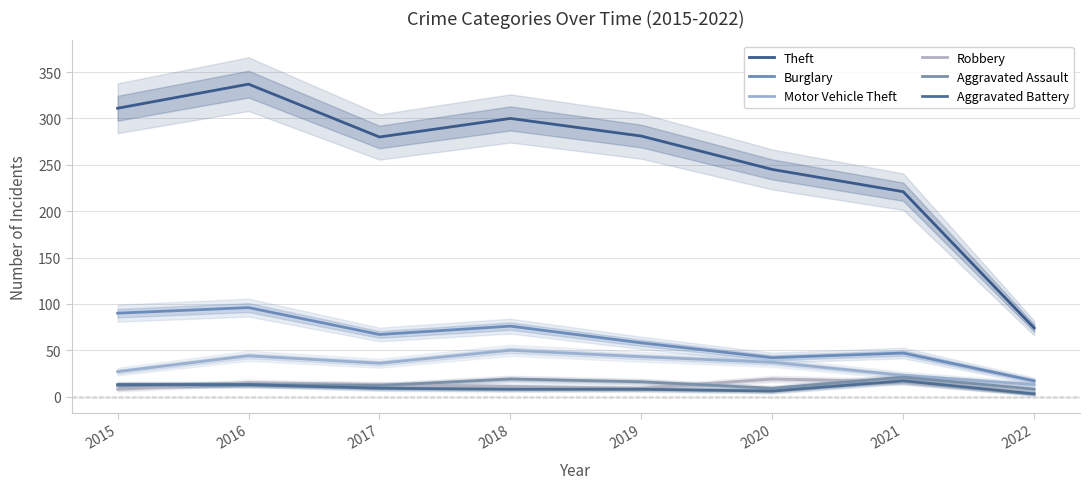

Is it true that Aggravated Assault equals 13 at 2022?

False